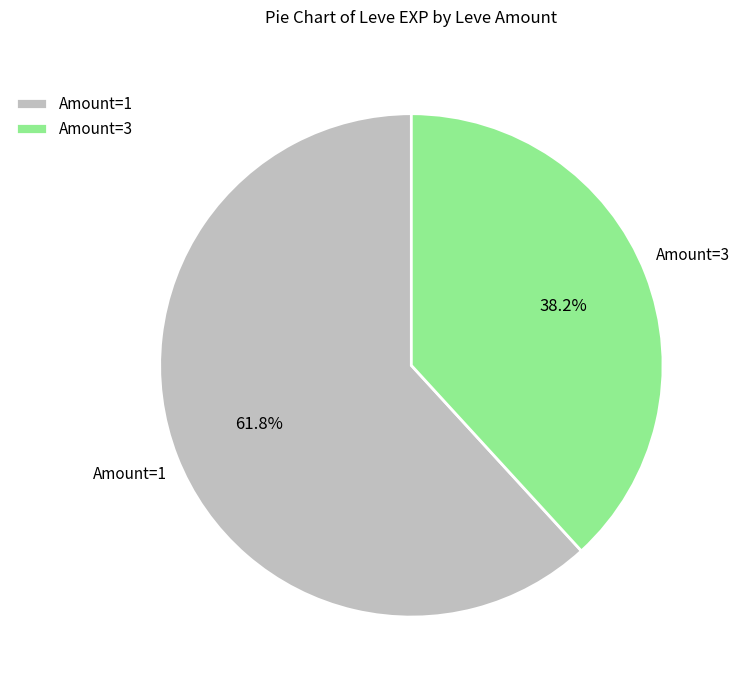

Is Amount=3 the majority of the pie?

No